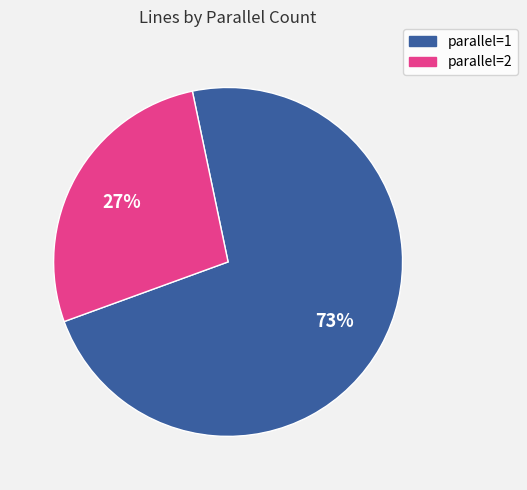

The parallel=1 slice represents 62% of the pie. True or false?

False